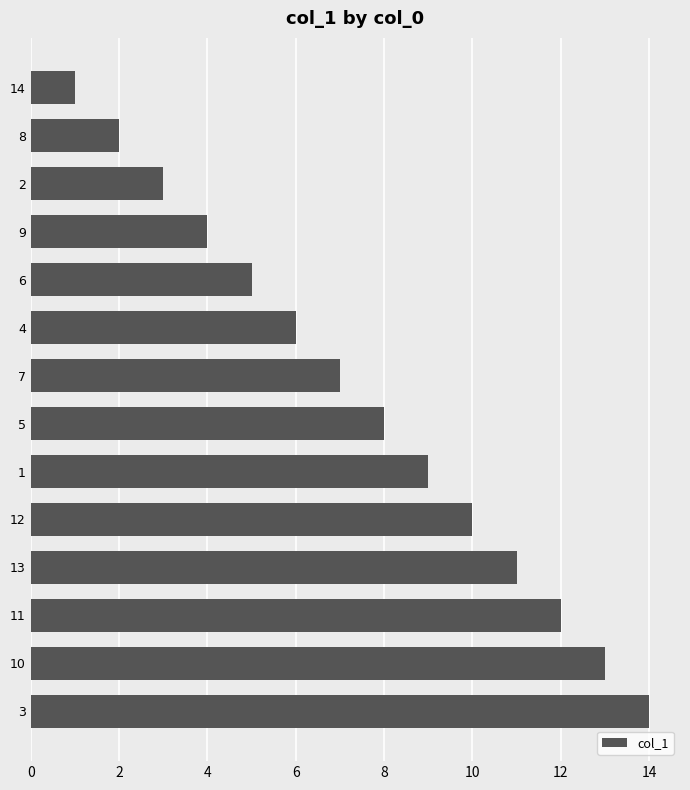

What is the difference between the maximum and second lowest values?

12